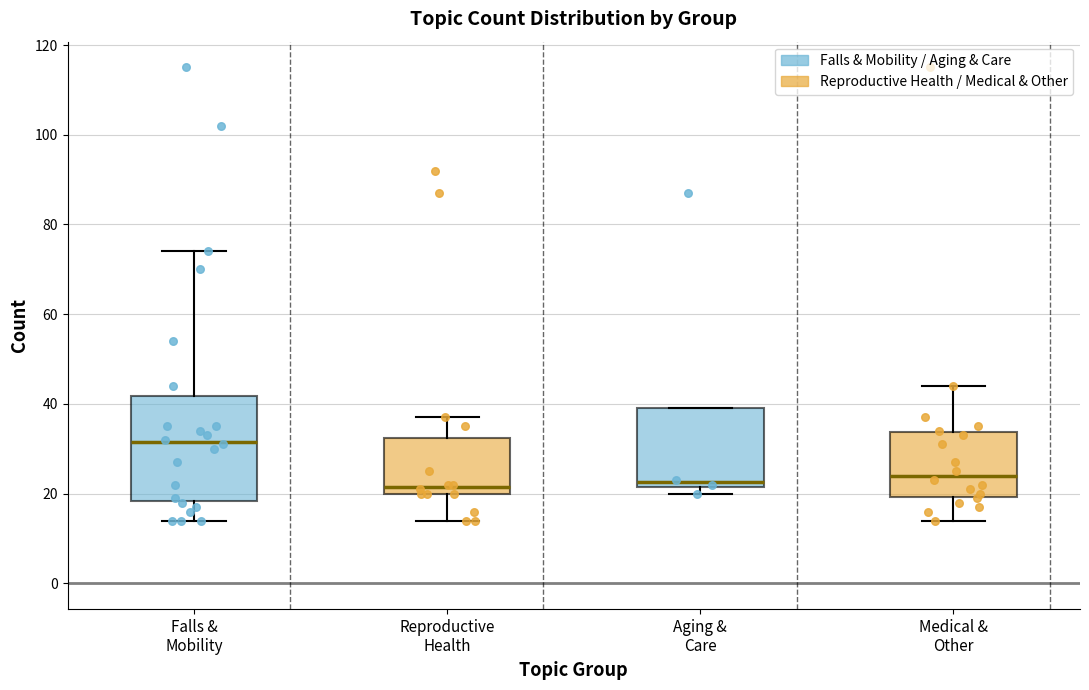

Reading left to right, read every box against the y-axis: the position of its median line, the range the box covers, and the ends of its whiskers. The values are not printed on the chart, so give them approximately, as read against the axis.

Falls & Mobility: median 32, box 18 to 42, whiskers 14 to 74
Reproductive Health: median 22, box 20 to 32, whiskers 14 to 38
Aging & Care: median 22 (just above the box's lower edge), box 22 to 40, whiskers 20 to 40
Medical & Other: median 24, box 20 to 34, whiskers 14 to 44